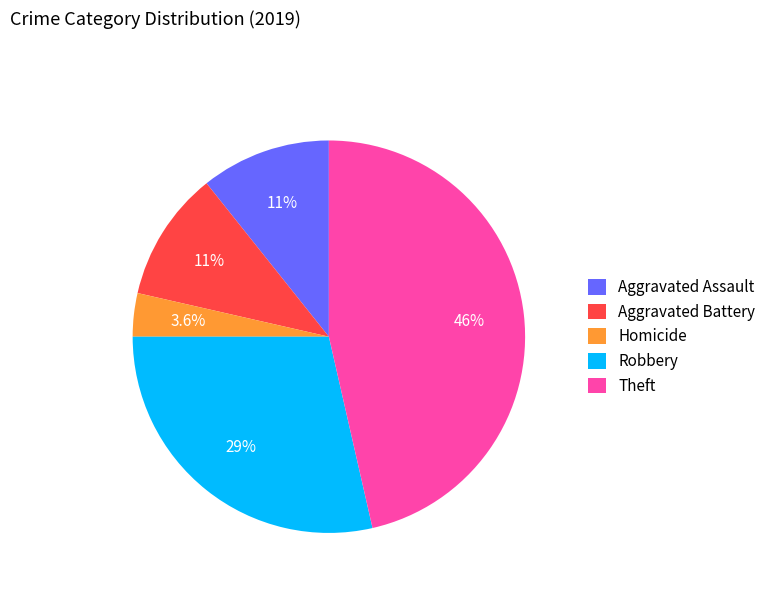

What is the largest slice in the pie chart?

Theft